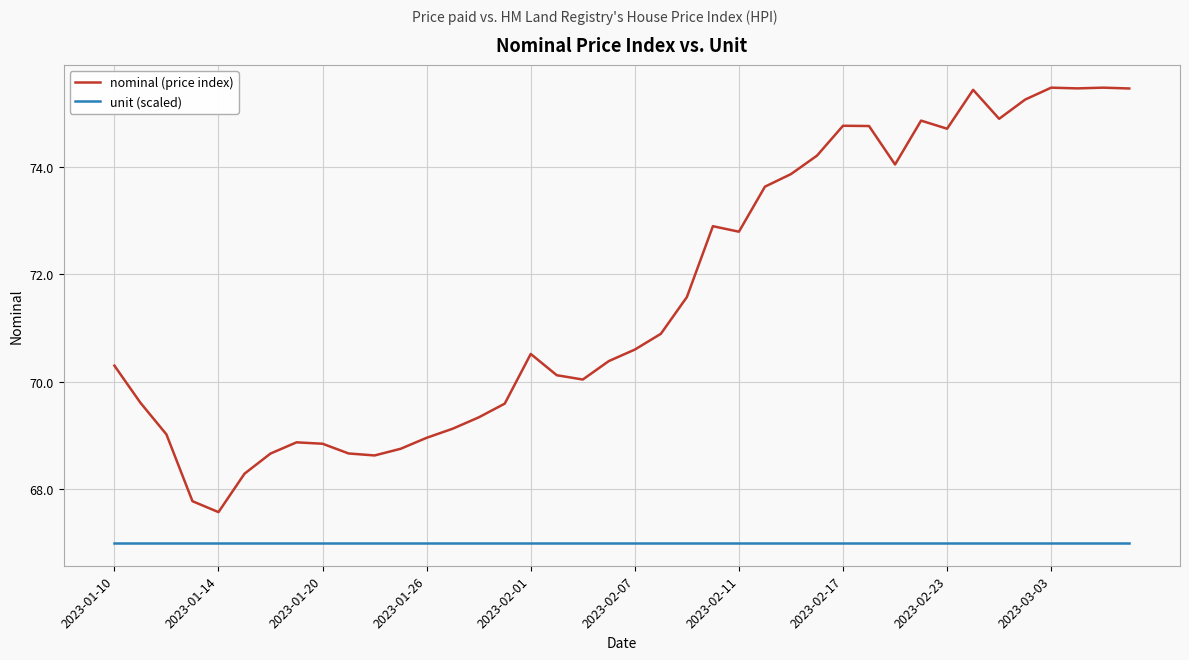

Which series has the widest spread of values?

nominal (price index)